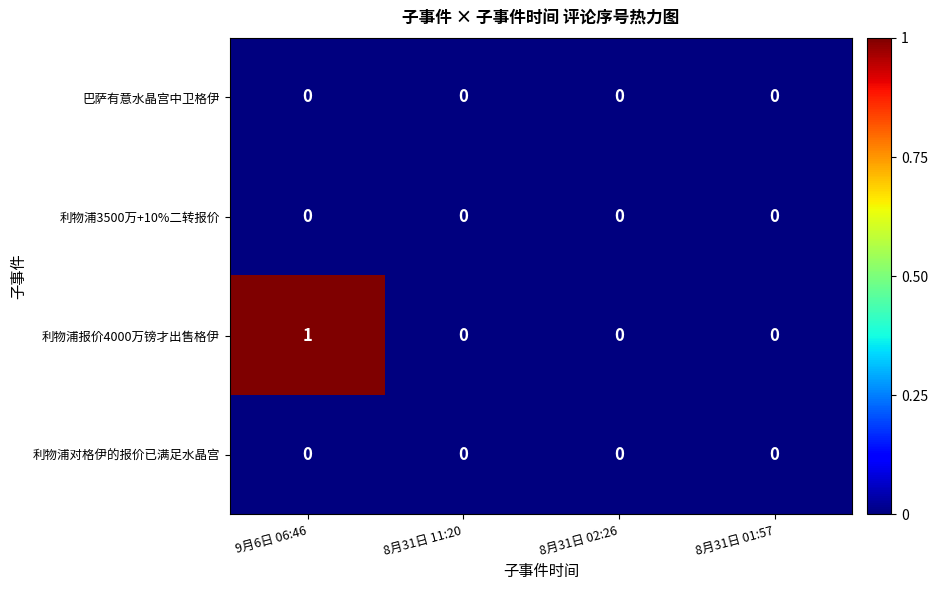

At which category is the sum across all series the highest?

9月6日 06:46